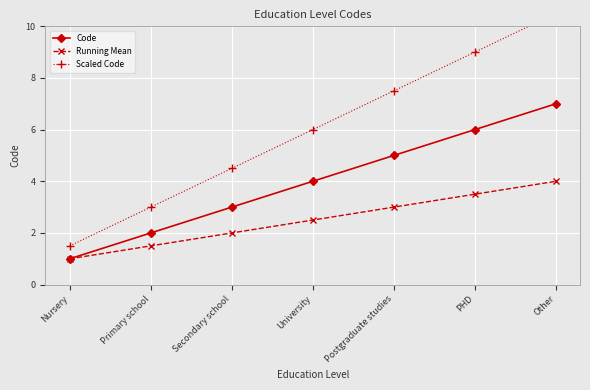

What is the highest value of the Scaled Code series?

10.5